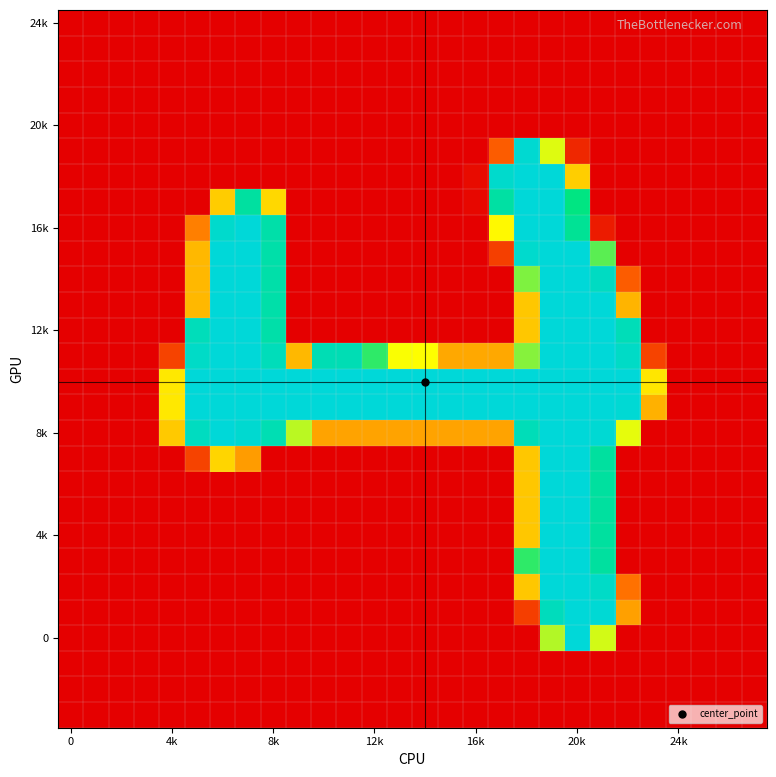

Count the number of data series in this chart.

28